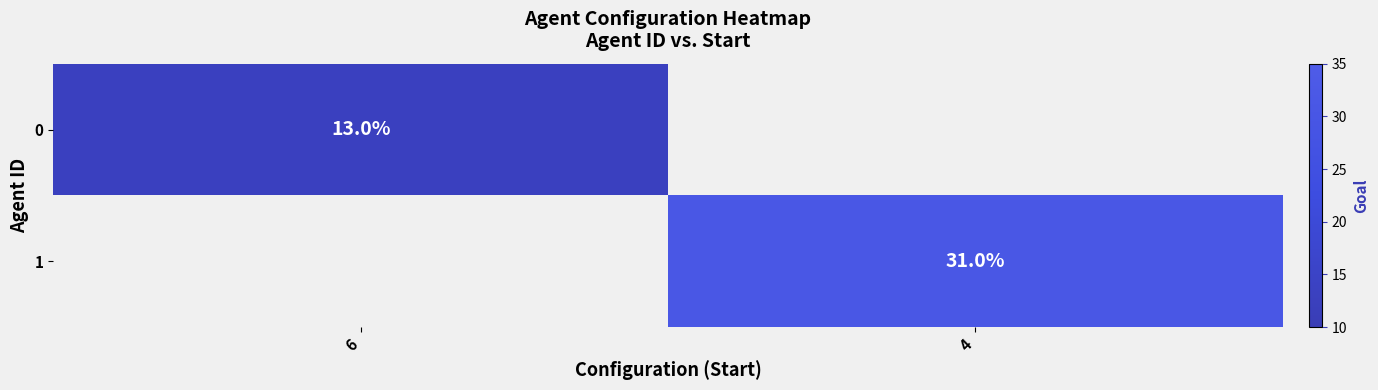

Is the value of 0 at 6 greater than the value of 1 at 4?

No